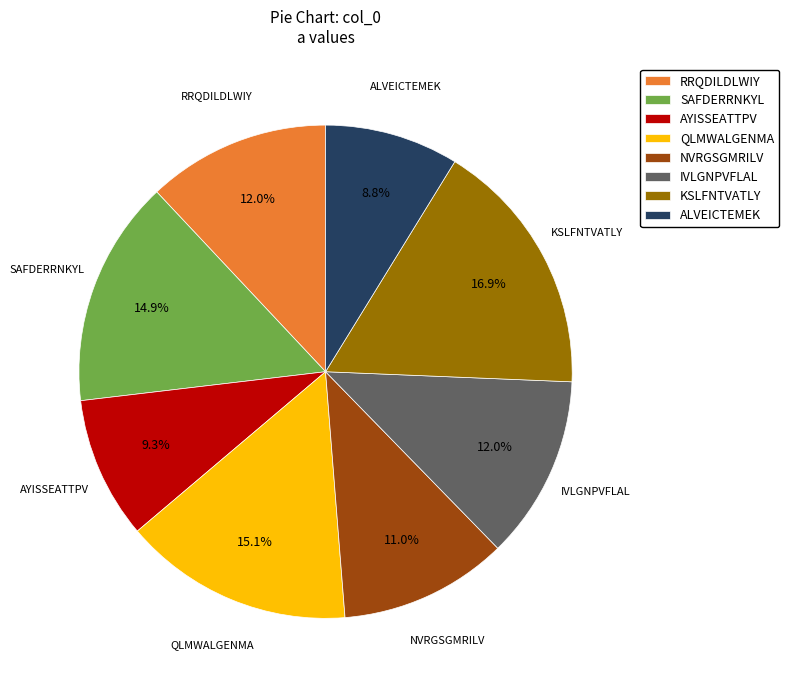

Which has a higher value, NVRGSGMRILV or ALVEICTEMEK?

NVRGSGMRILV